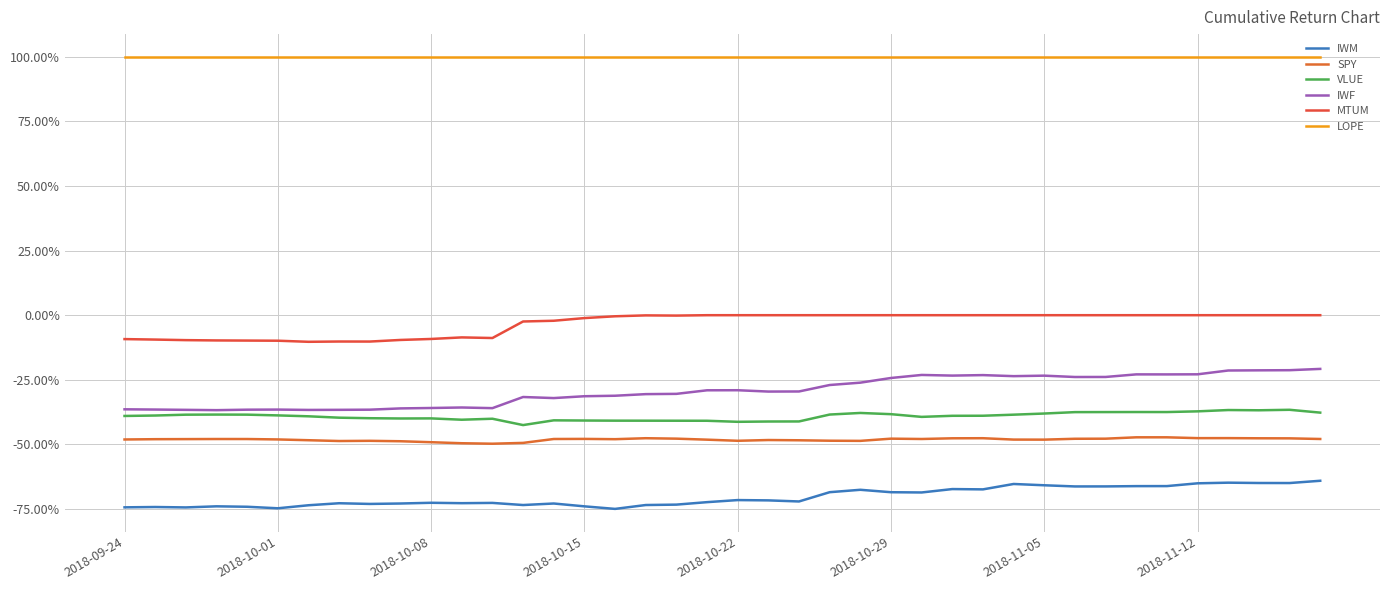

True or false: IWF and MTUM intersect in this chart.

False